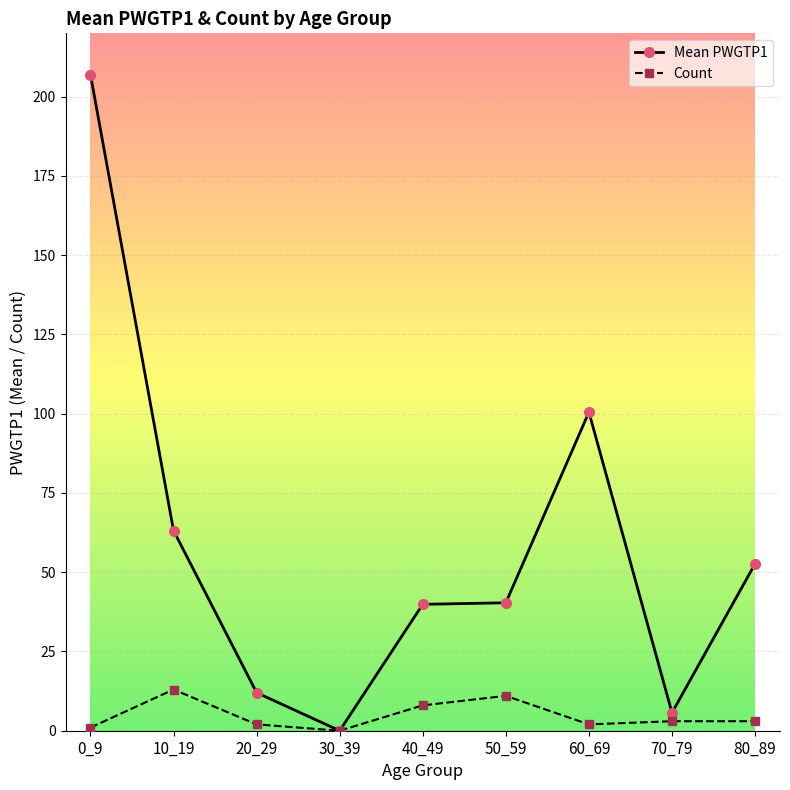

How many lines are shown in the chart?

2